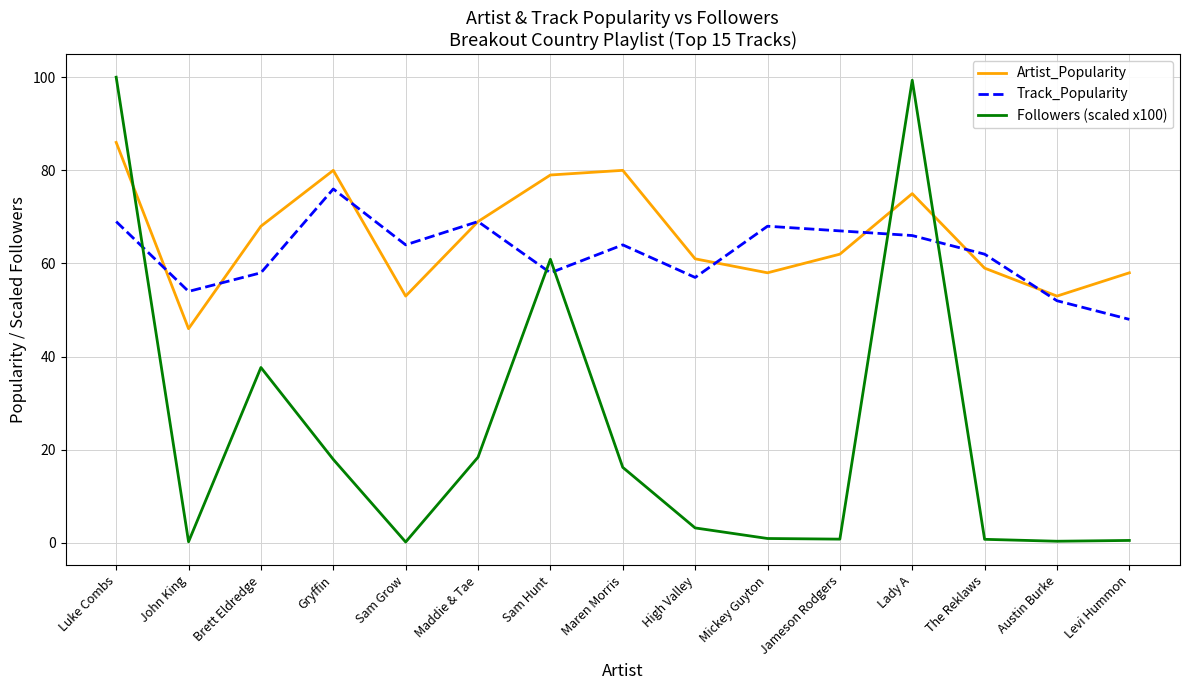

True or false: Followers (scaled x100) has a value of 8.4 at Brett Eldredge.

False